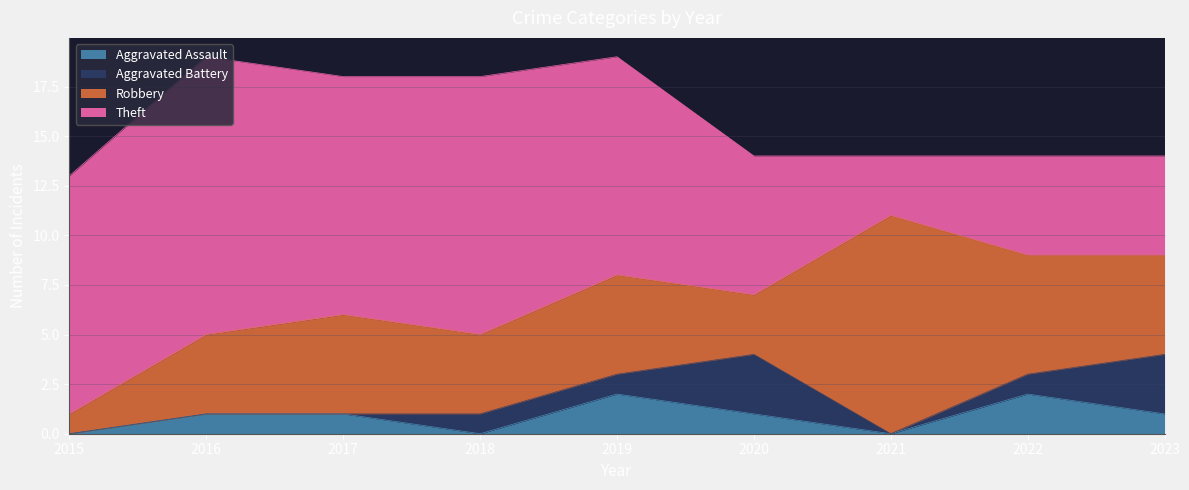

What is the spread (max minus min) of values at 2016?

14